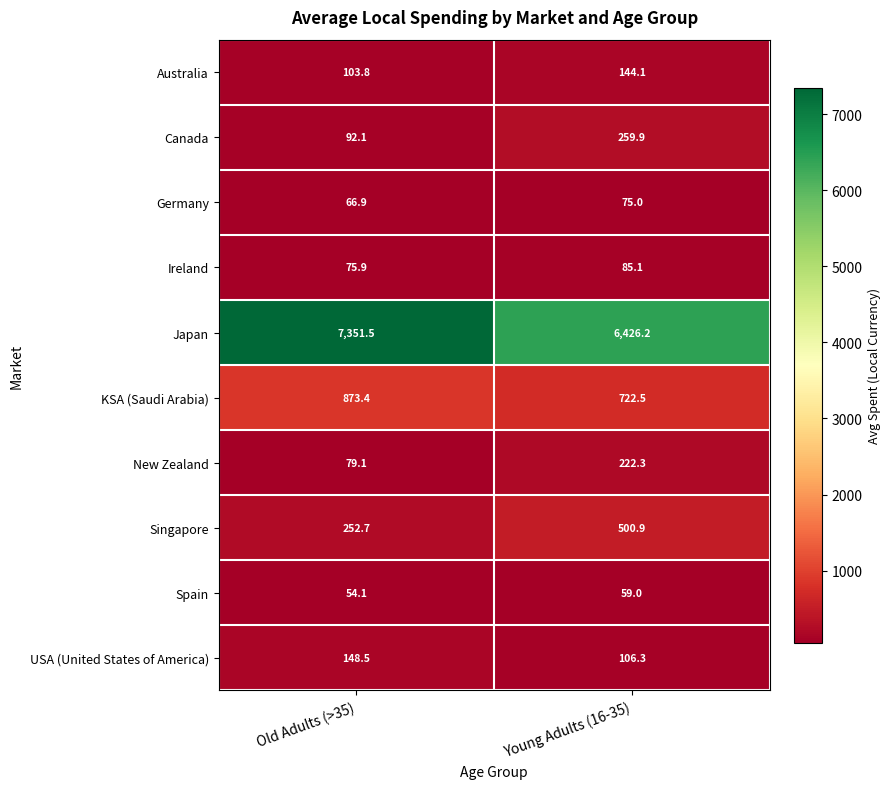

True or false: Australia has a value of 166.6 at Old Adults (>35).

False